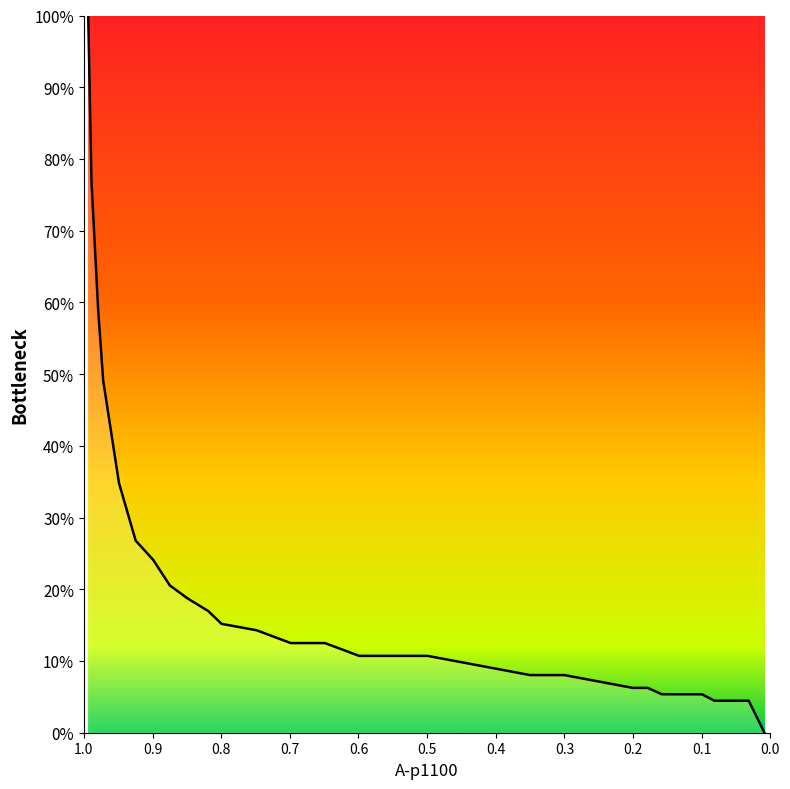

Reading right to left, list all the values displayed in this chart.

0.0085=0.0	0.0315=4.5	0.0668=4.5	0.0814=4.5	0.0996=5.4	0.1202=5.4	0.1397=5.4	0.1579=5.4	0.1786=6.2	0.2004=6.2	0.2502=7.1	0.3001=8.0	0.3499=8.0	0.3997=8.9	0.4495=9.8	0.4993=10.7	0.5491=10.7	0.599=10.7	0.6488=12.5	0.6986=12.5	0.7484=14.3	0.7994=15.2	0.8189=17.0	0.8493=18.8	0.8748=20.5	0.8991=24.1	0.9246=26.8	0.9489=34.8	0.9719=49.1	0.9792=58.9	0.9889=76.8	0.9937=100.0